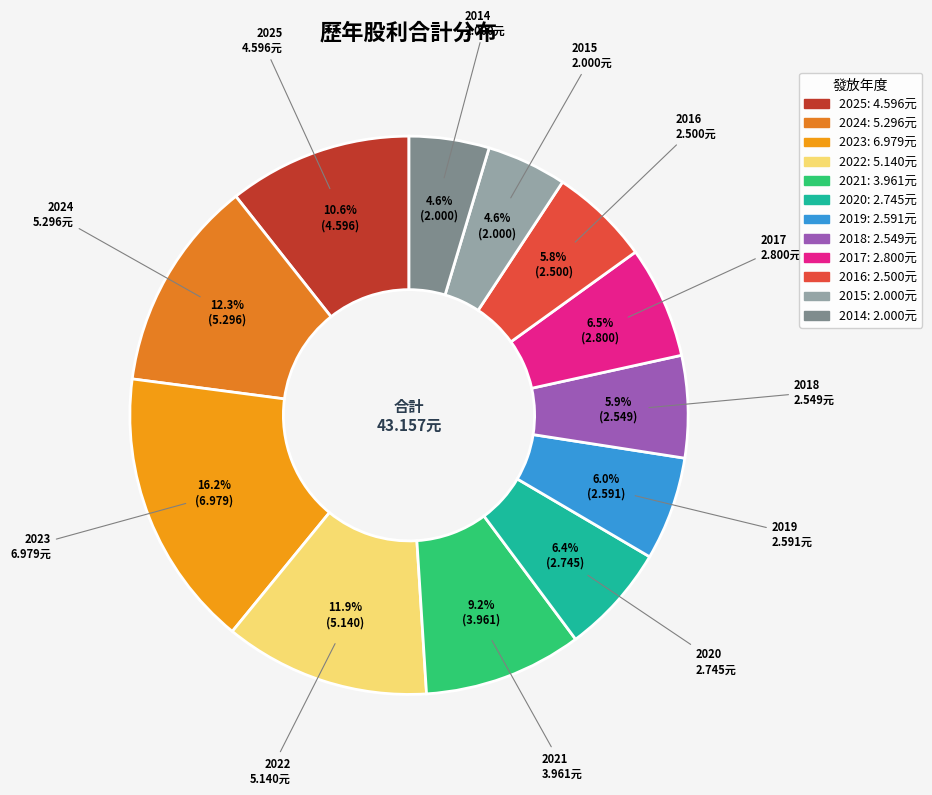

To the nearest percent, what is the difference between the largest and smallest slice percentages?

12%